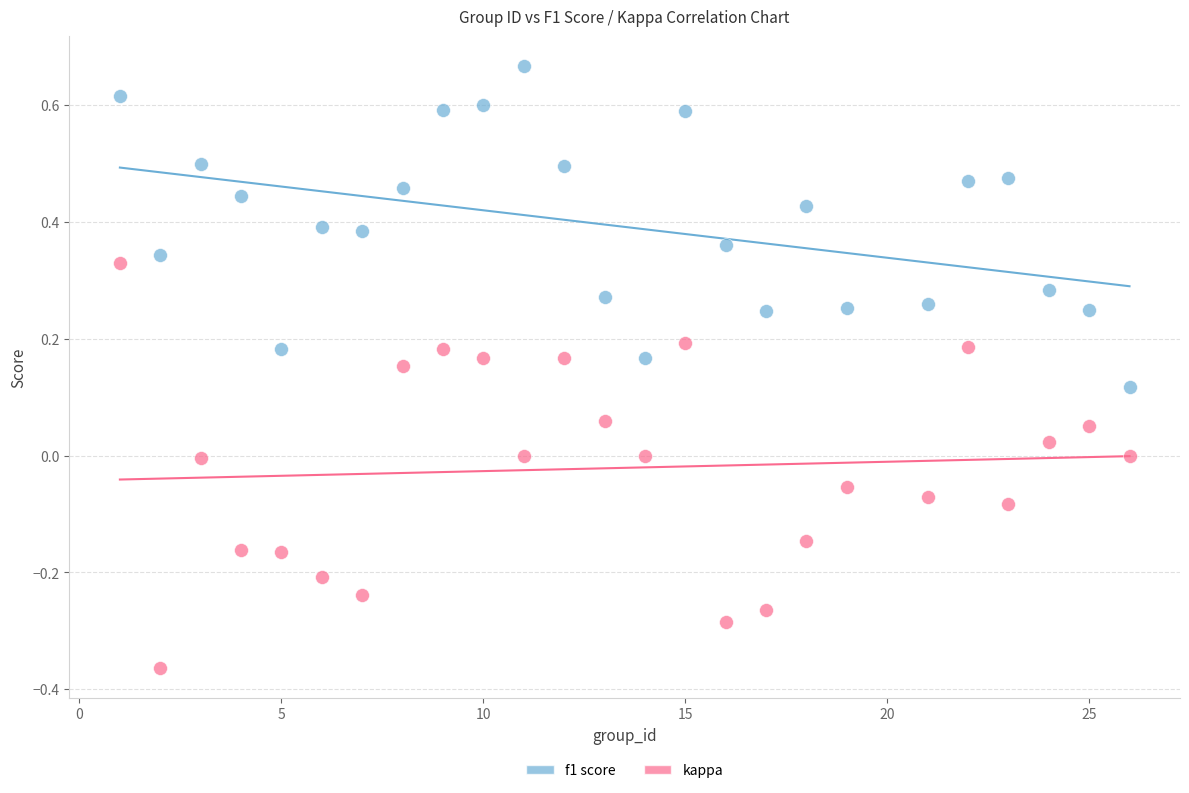

Across all data points, what is the range of Y values (max minus min)?

1.0